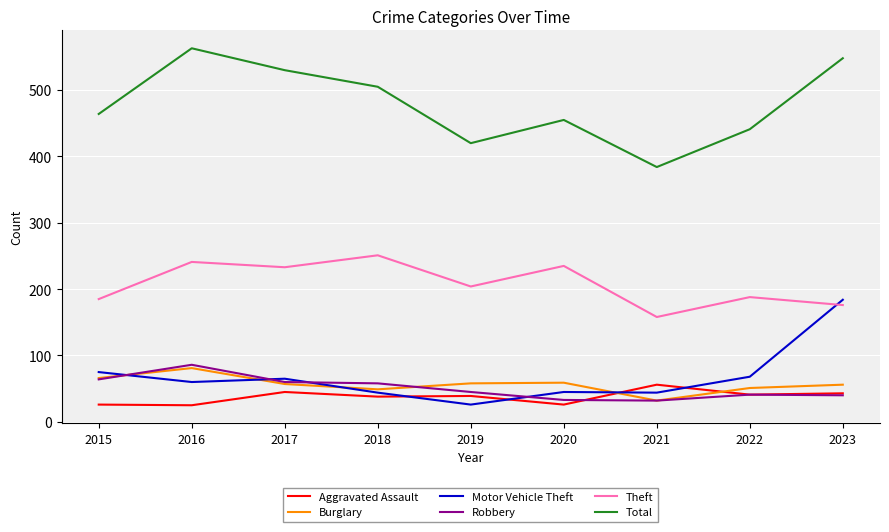

List the series in order of their peak value, lowest first.

Aggravated Assault, Burglary, Robbery, Motor Vehicle Theft, Theft, Total